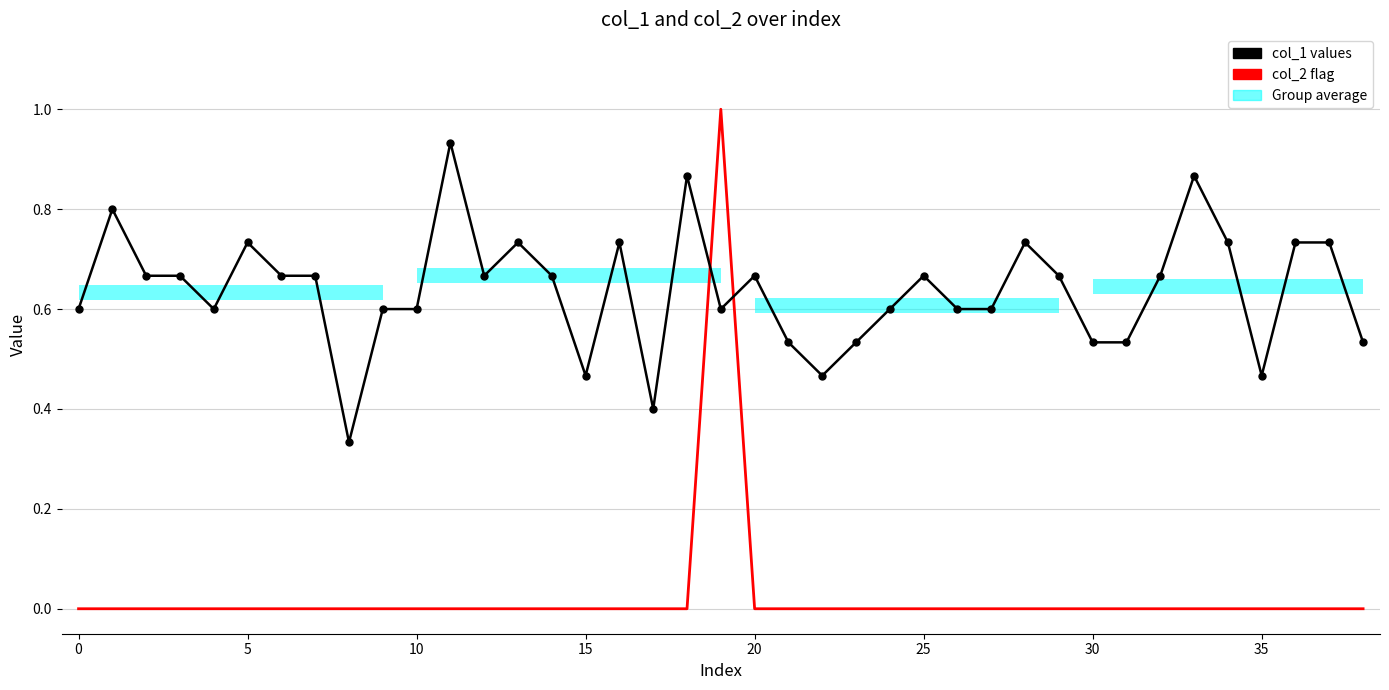

Reading left to right, list all the values displayed in this chart.

col_1 values: 0.6	0.8	0.7	0.7	0.6	0.7	0.7	0.7	0.3	0.6	0.6	0.9	0.7	0.7	0.7	0.5	0.7	0.4	0.9	0.6	0.7	0.5	0.5	0.5	0.6	0.7	0.6	0.6	0.7	0.7	0.5	0.5	0.7	0.9	0.7	0.5	0.7	0.7	0.5
col_2 flag: 0.0	0.0	0.0	0.0	0.0	0.0	0.0	0.0	0.0	0.0	0.0	0.0	0.0	0.0	0.0	0.0	0.0	0.0	0.0	1.0	0.0	0.0	0.0	0.0	0.0	0.0	0.0	0.0	0.0	0.0	0.0	0.0	0.0	0.0	0.0	0.0	0.0	0.0	0.0